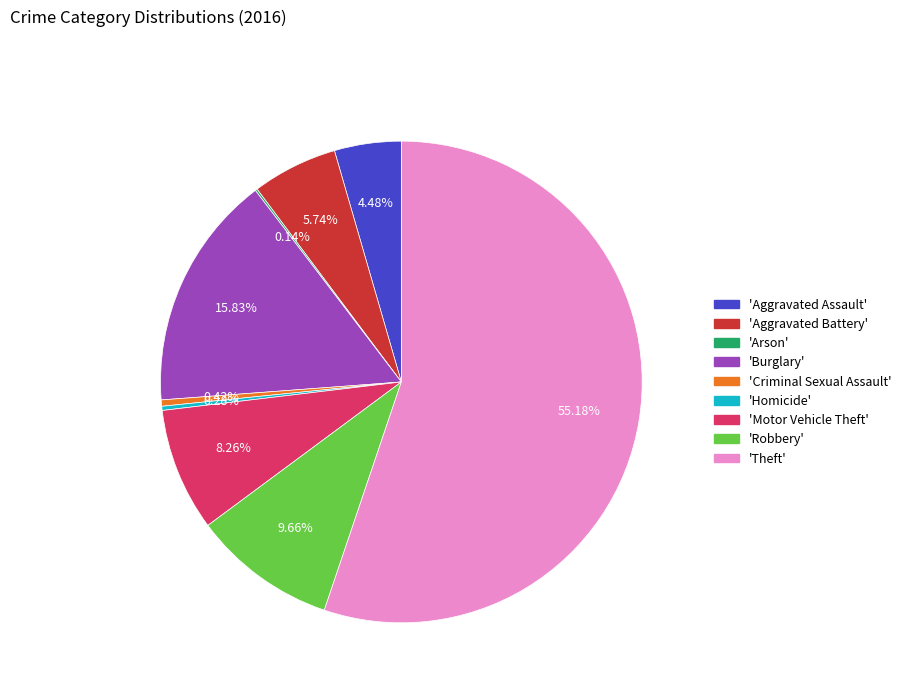

Is there a majority slice in this chart?

Yes